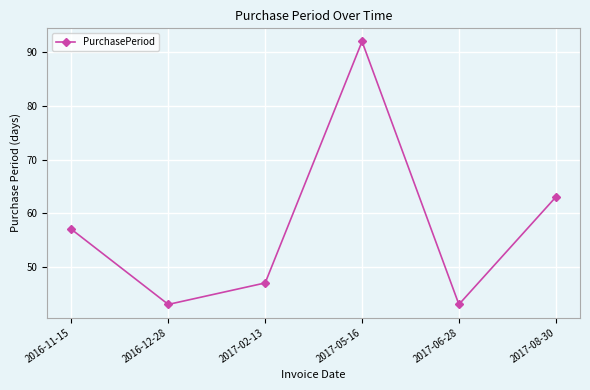

Which has a higher value, 2017-02-13 or 2017-06-28?

2017-02-13